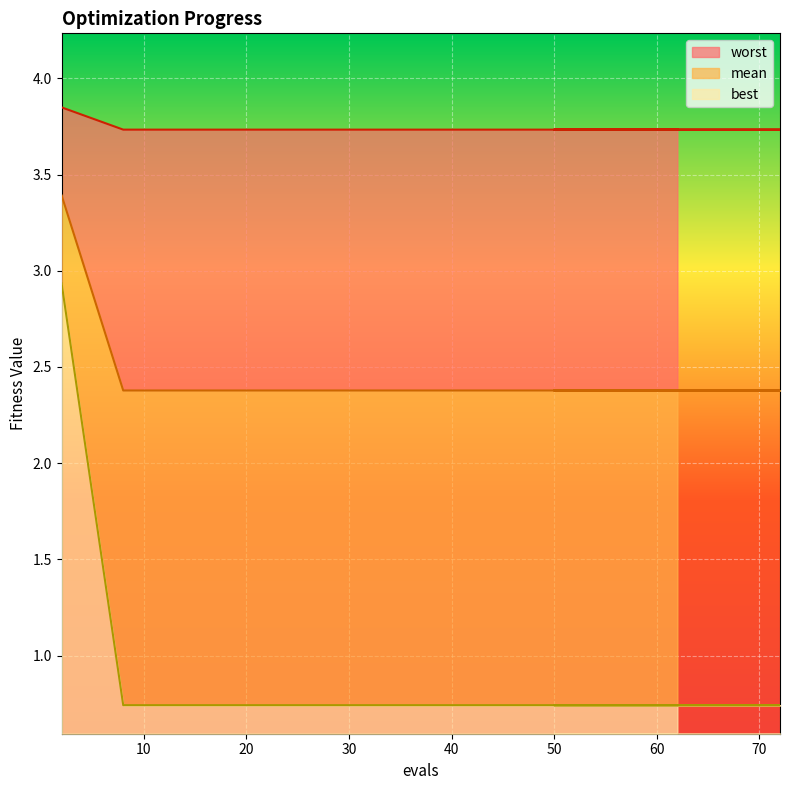

What are all the series names shown in the legend?

mean, best, worst